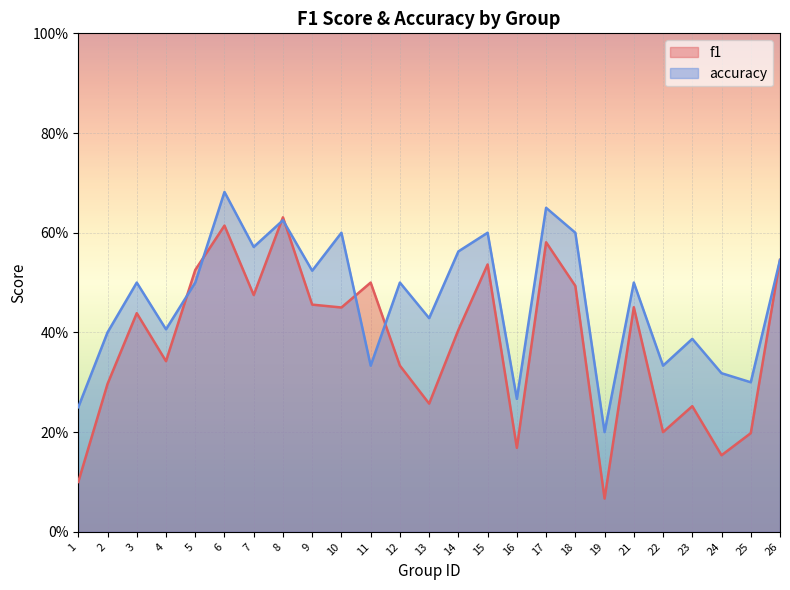

At which label does f1 reach its peak?

8